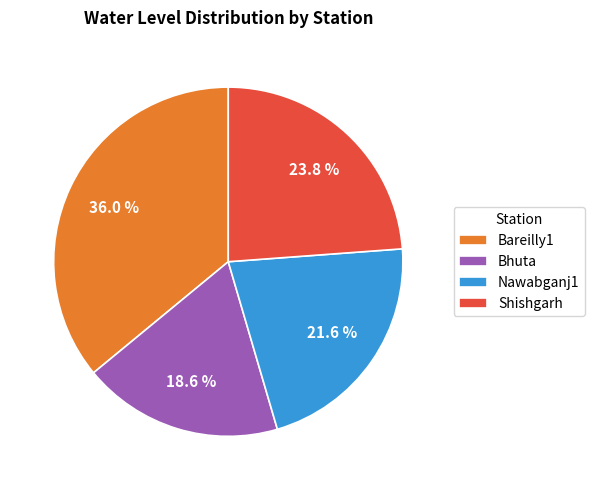

Do Shishgarh and Bhuta together represent more than half of the pie?

No